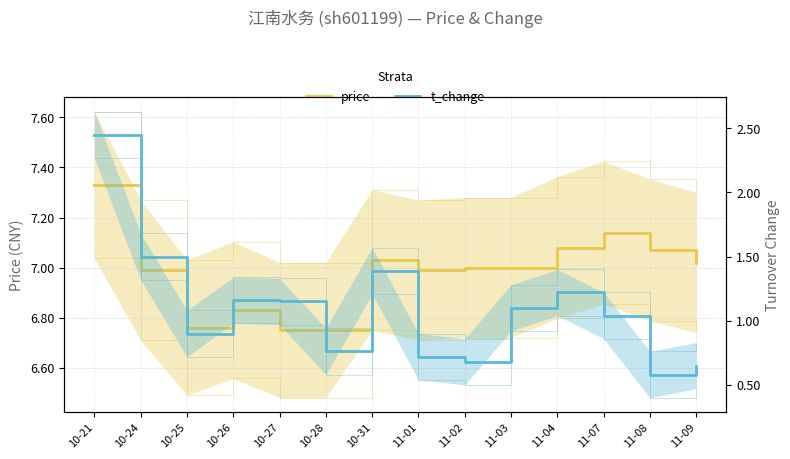

Which has a higher value, 10-26 or 10-27?

10-26